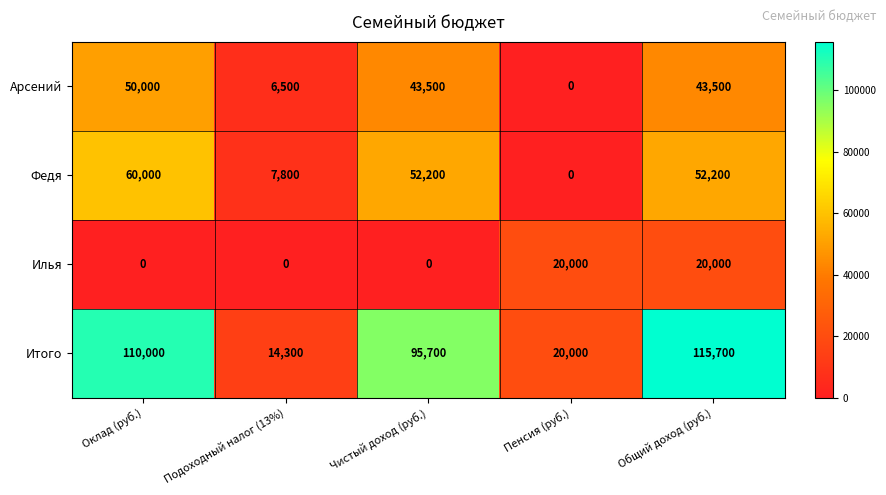

Reading left to right, list all the values displayed in this chart.

Арсений: 50000	6500	43500	0	43500
Федя: 60000	7800	52200	0	52200
Илья: 0	0	0	20000	20000
Итого: 110000	14300	95700	20000	115700